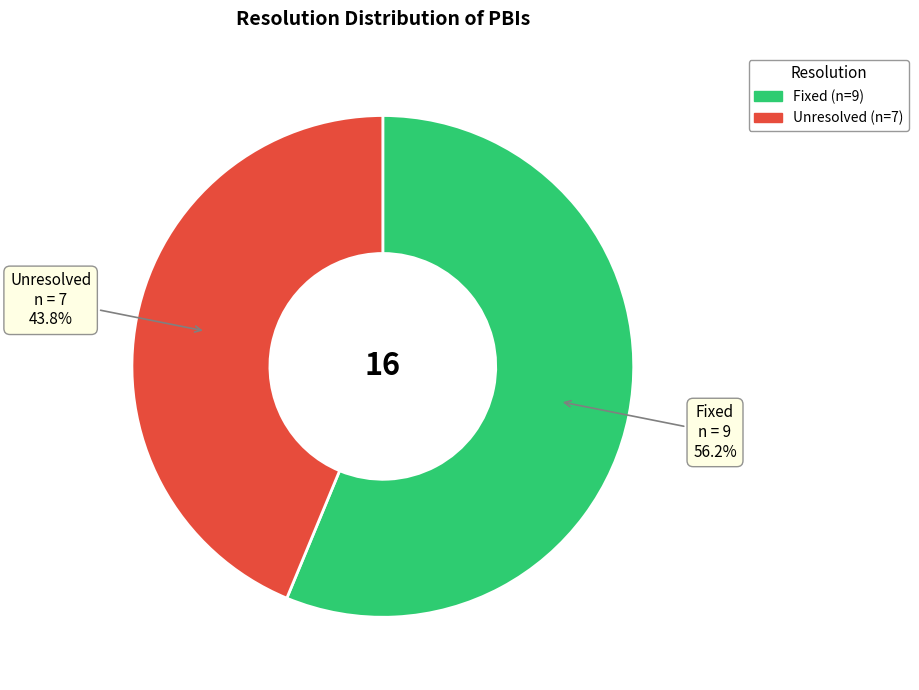

Which slice is the largest?

Fixed